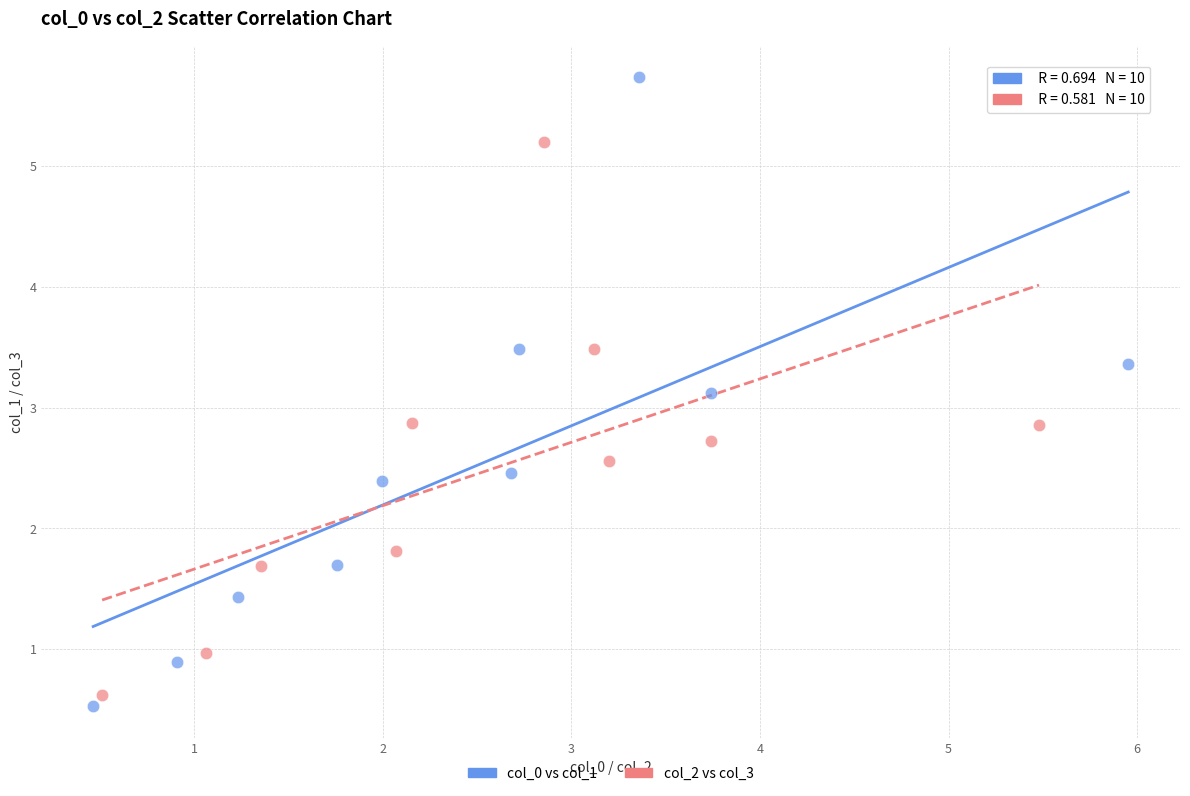

Which series has the widest spread of Y values?

col_0 vs col_1